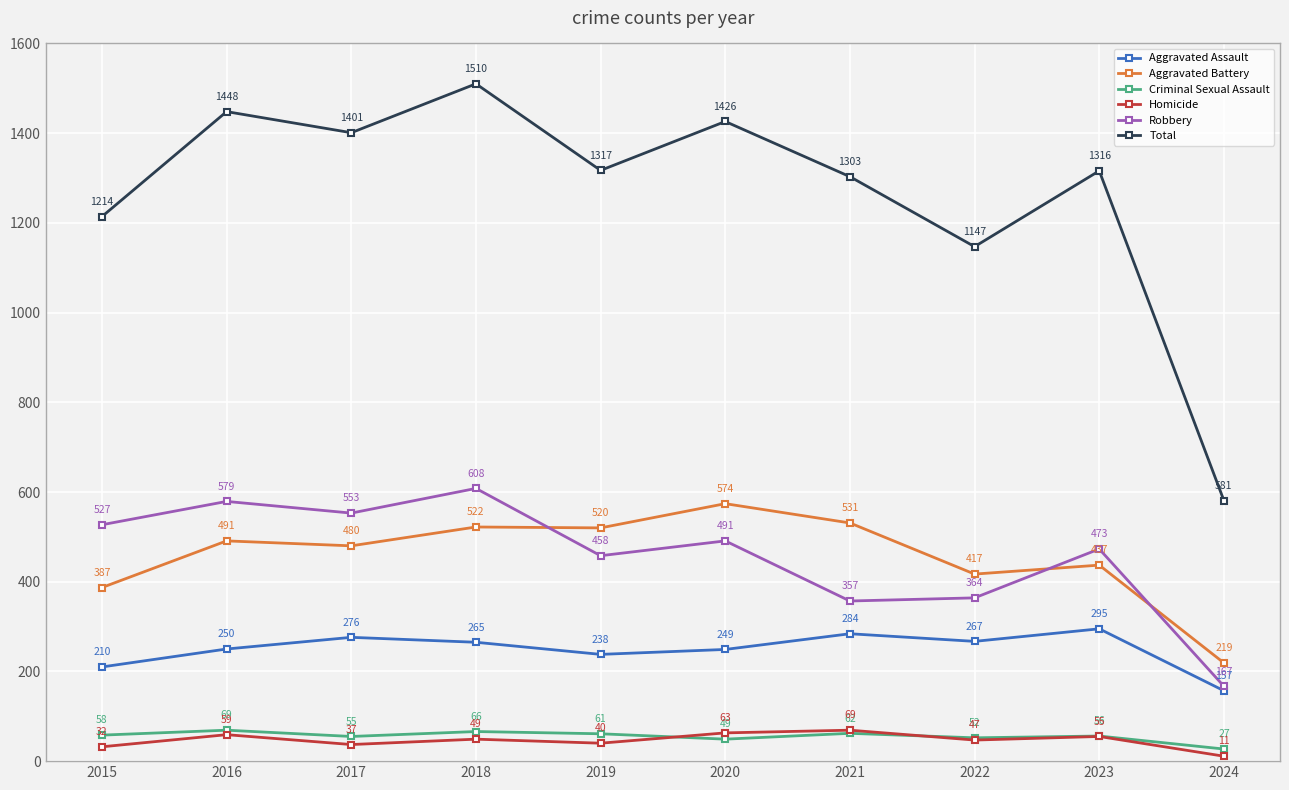

How many interior local valleys does the Homicide series have?

3